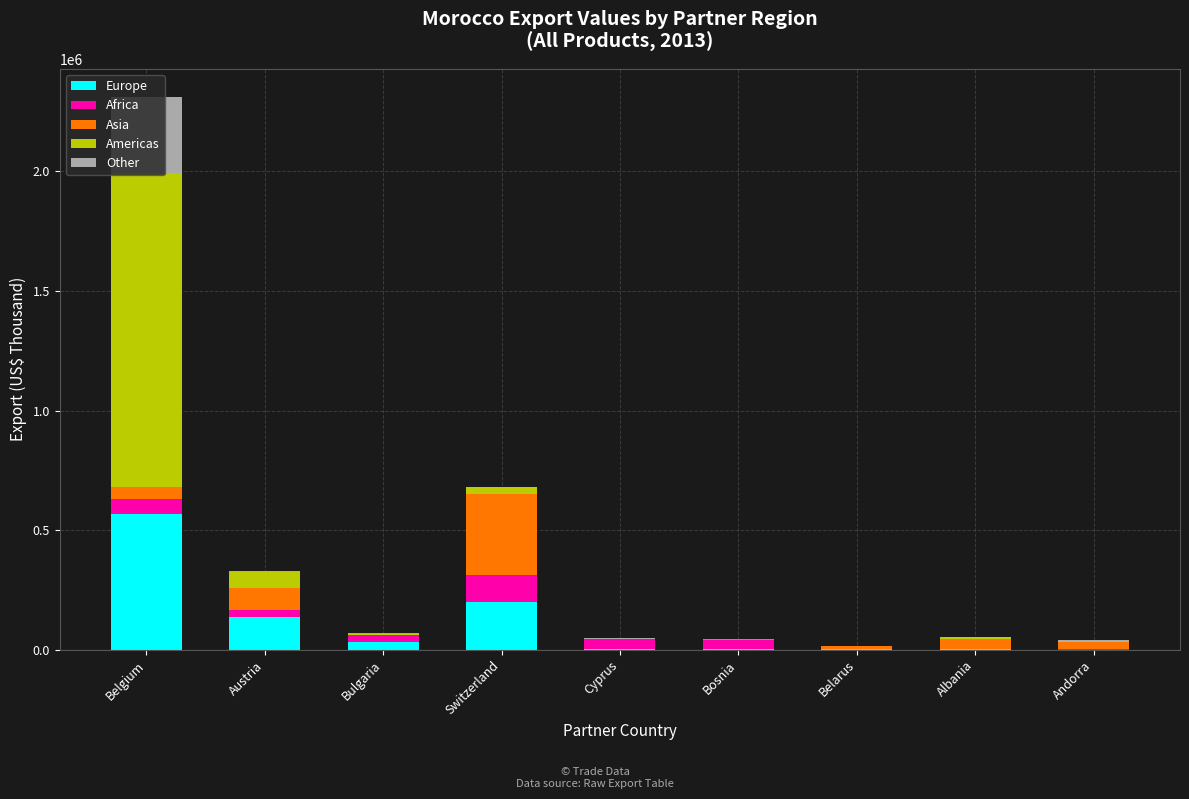

The Europe series shows 565682.9 at Belgium. True or false?

True